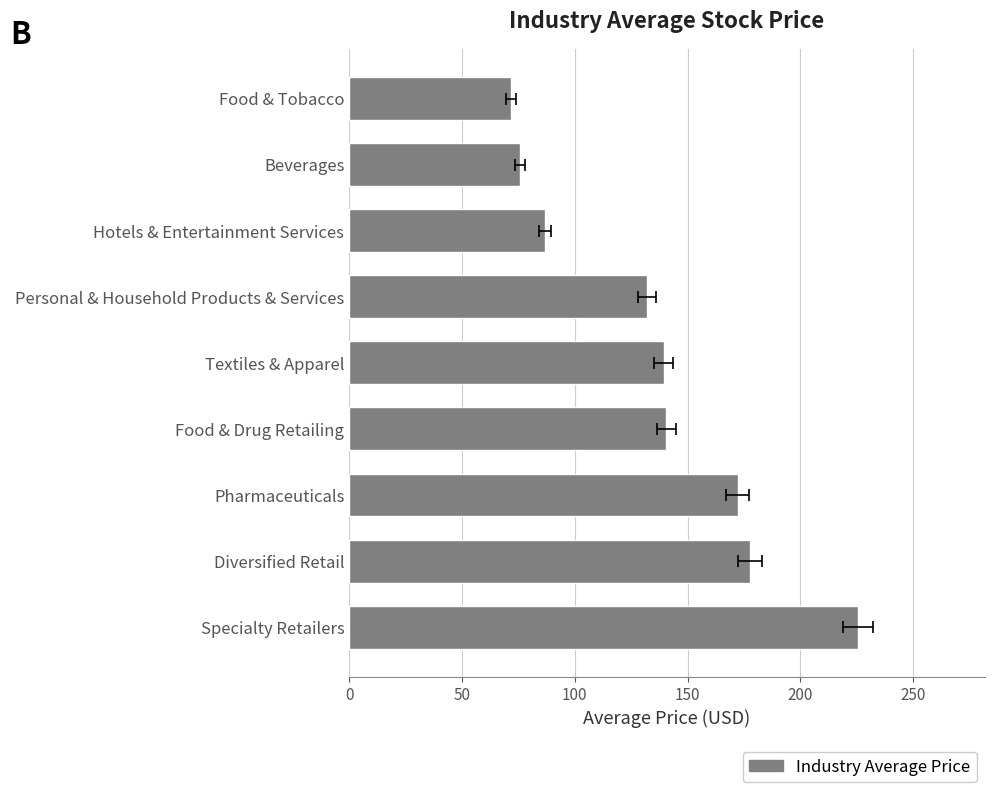

What position from the left is Specialty Retailers?

1